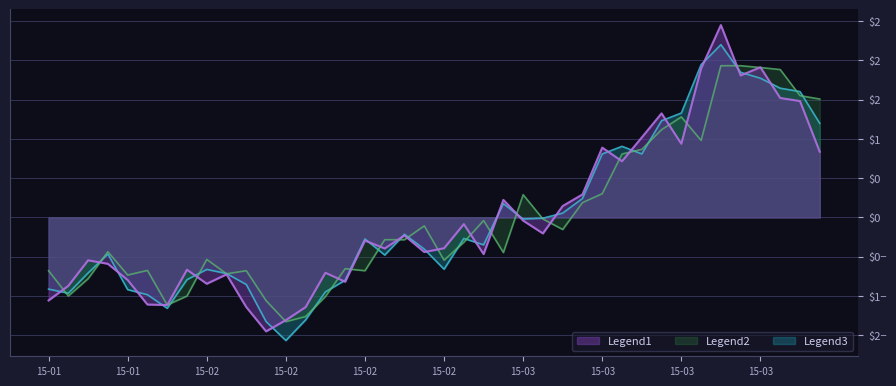

Read the close value at 2015-03-04.

0.2